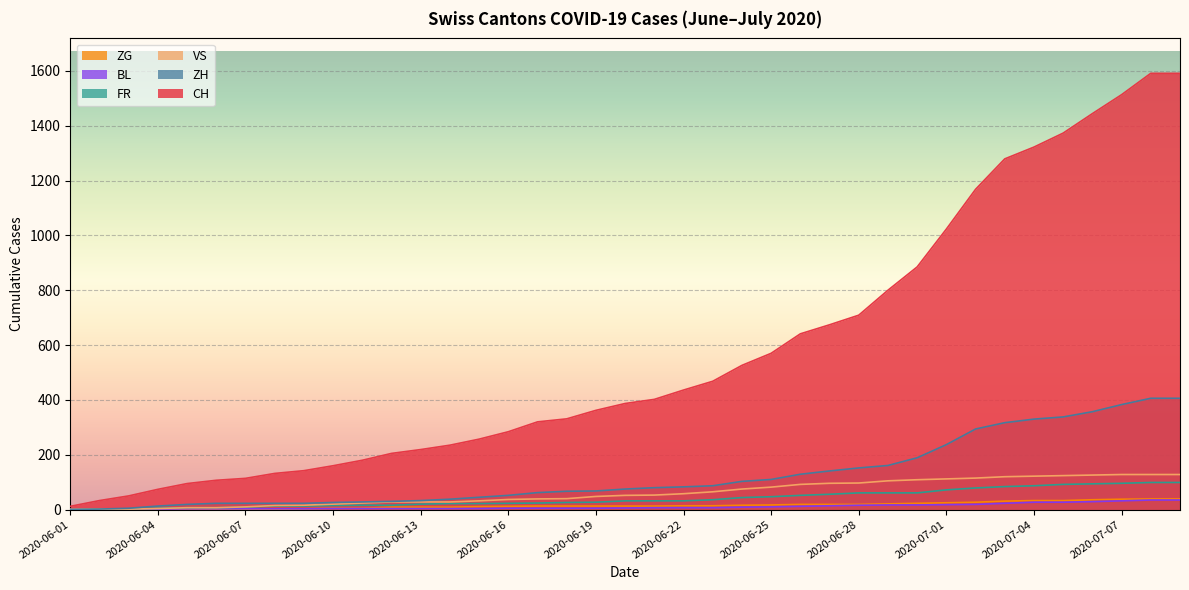

What are all the series names shown in the legend?

ZG, BL, FR, VS, ZH, CH